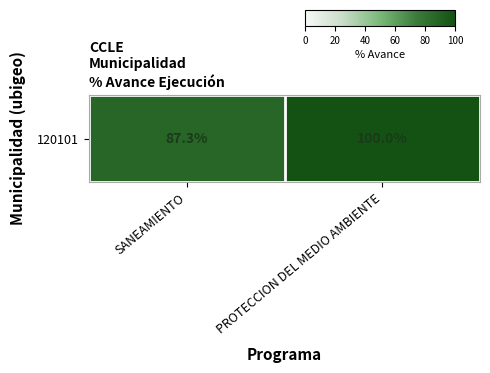

Reading left to right, what are all the values shown in this chart?

87.3	100.0